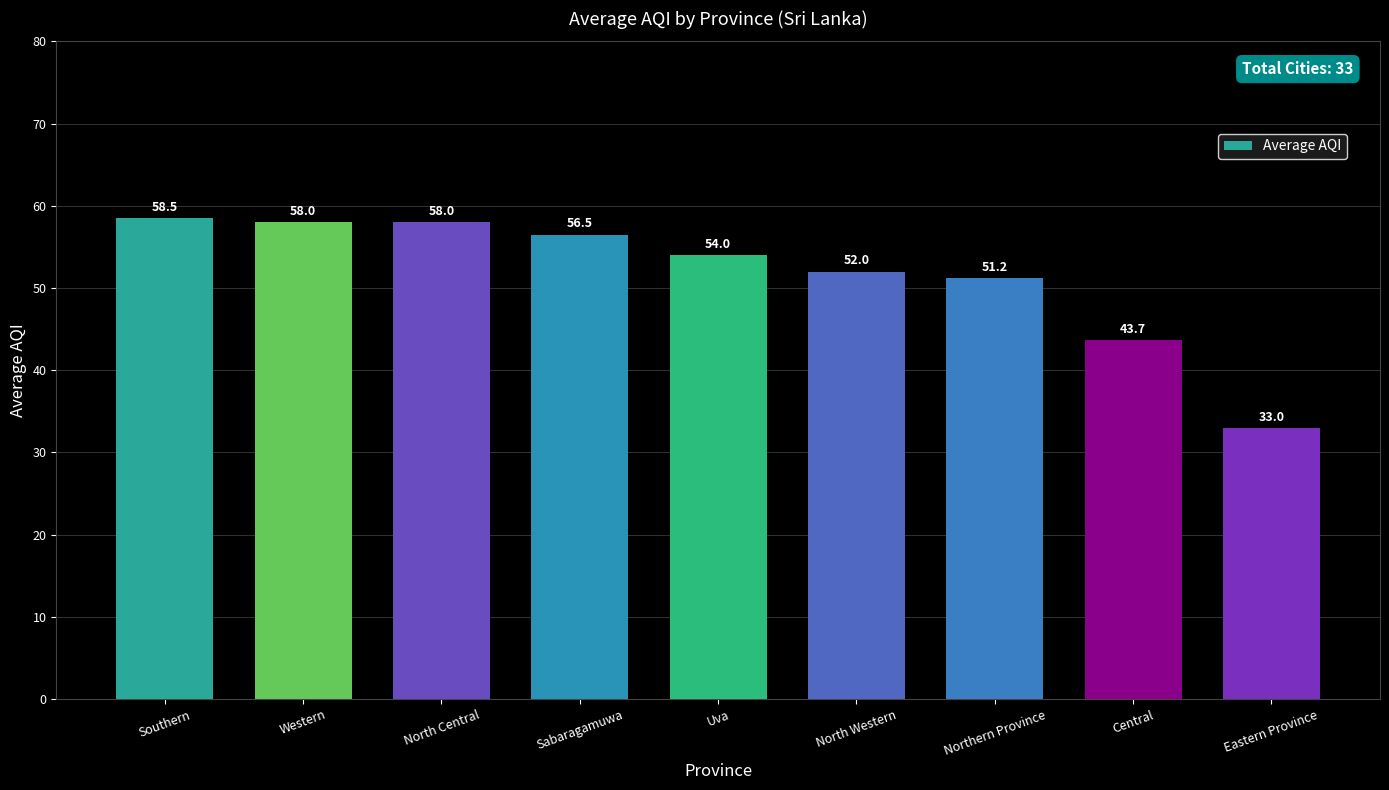

The value at Northern Province is 51.2. True or false?

True